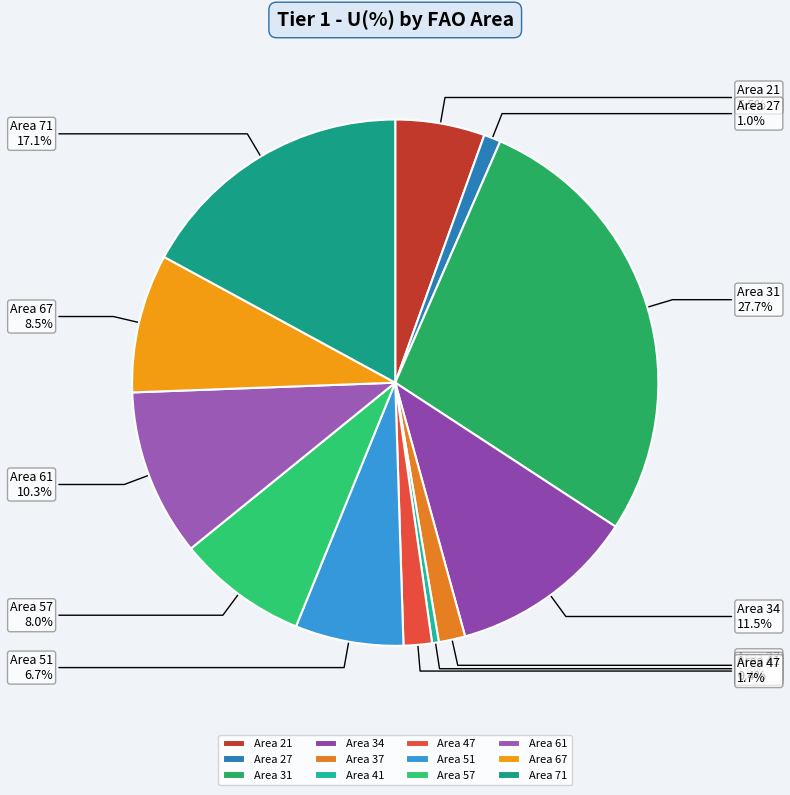

Approximately how many times larger is the value at Area 21 compared to Area 51?

0.8